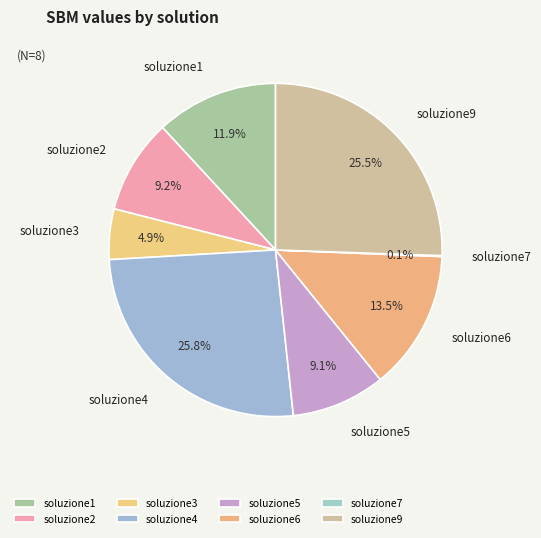

To the nearest percent, what portion does soluzione2 represent?

9%